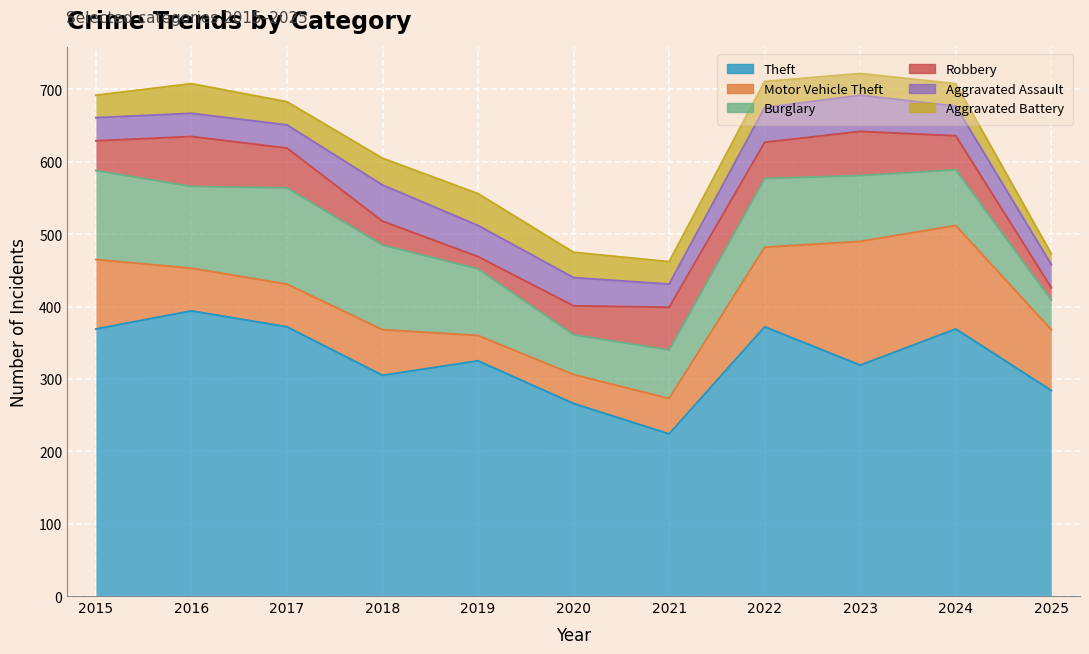

What is the difference between the Motor Vehicle Theft values at 2025 and 2021?

35